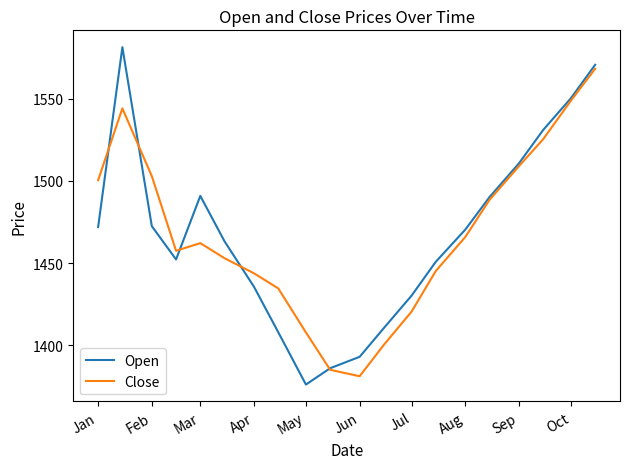

List the series in order of their peak value, highest first.

Open, Close